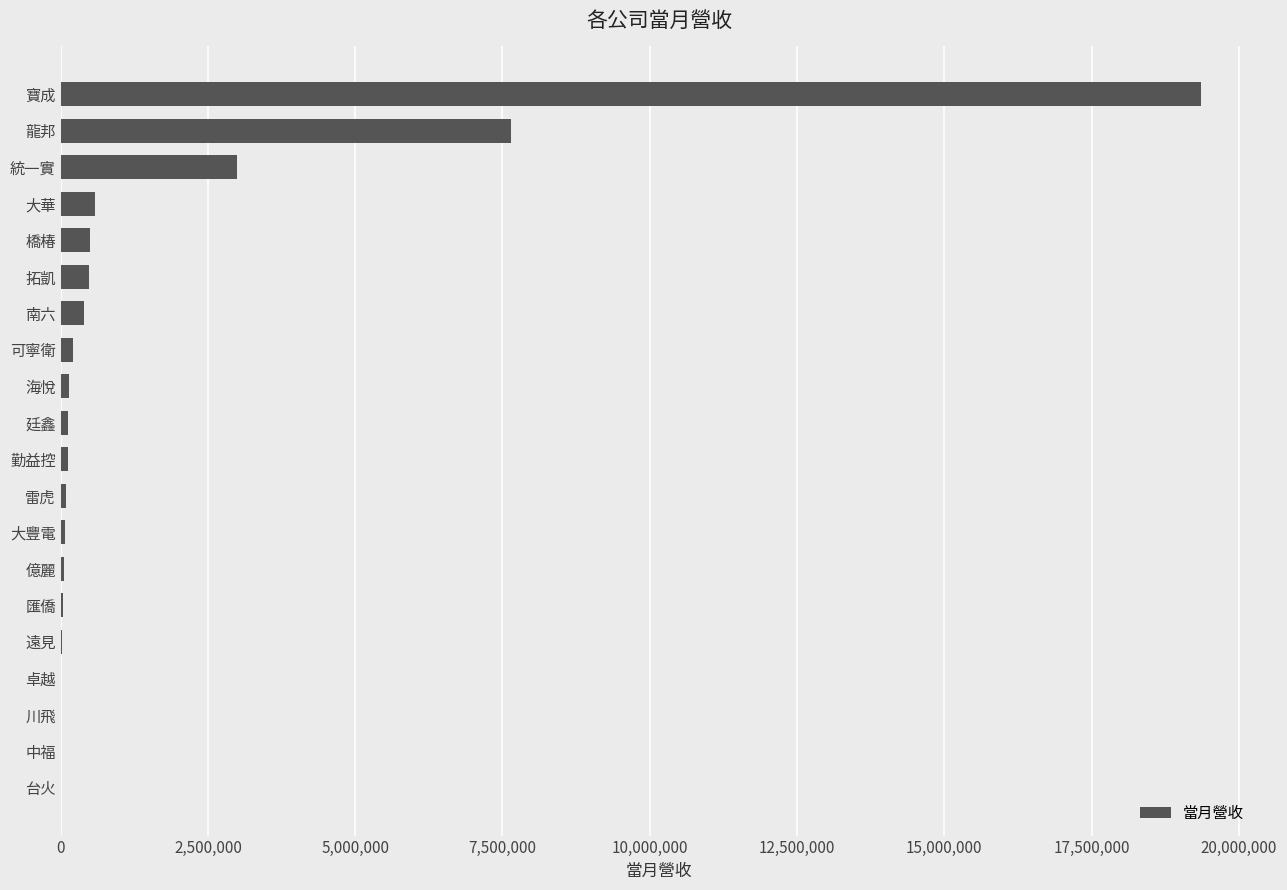

Count the number of data series in this chart.

1